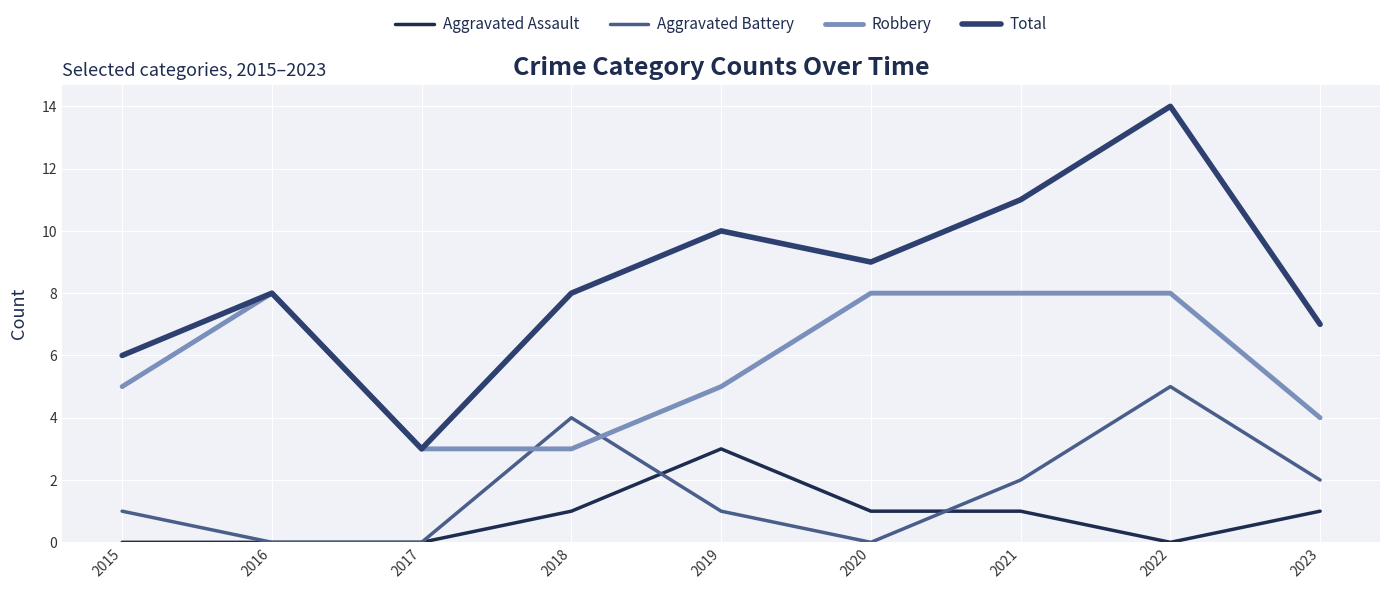

Rank the series at 2023 from highest to lowest value.

Total, Robbery, Aggravated Battery, Aggravated Assault